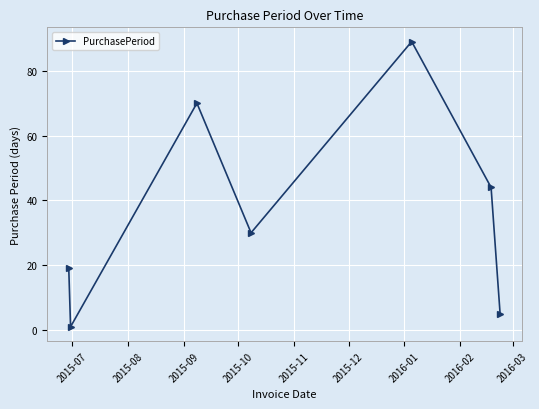

How many points are higher than both their immediate neighbors (excluding endpoints)?

2